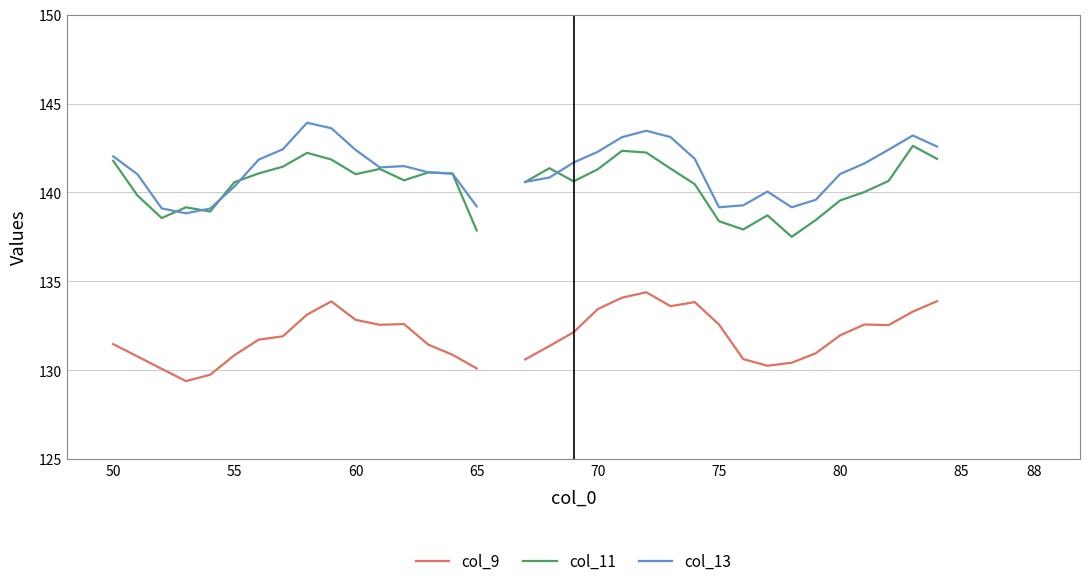

What is the minimum value for col_11?

137.5